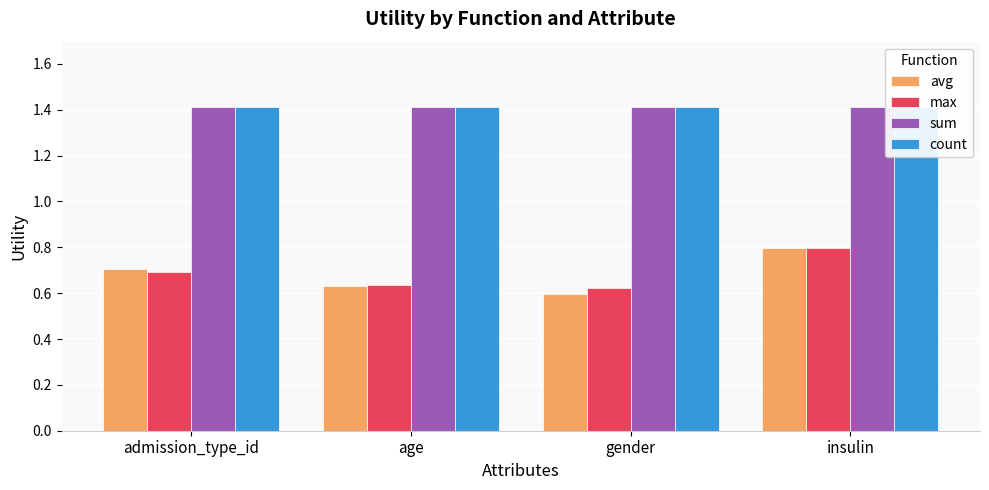

Which has a higher value, gender or insulin?

insulin